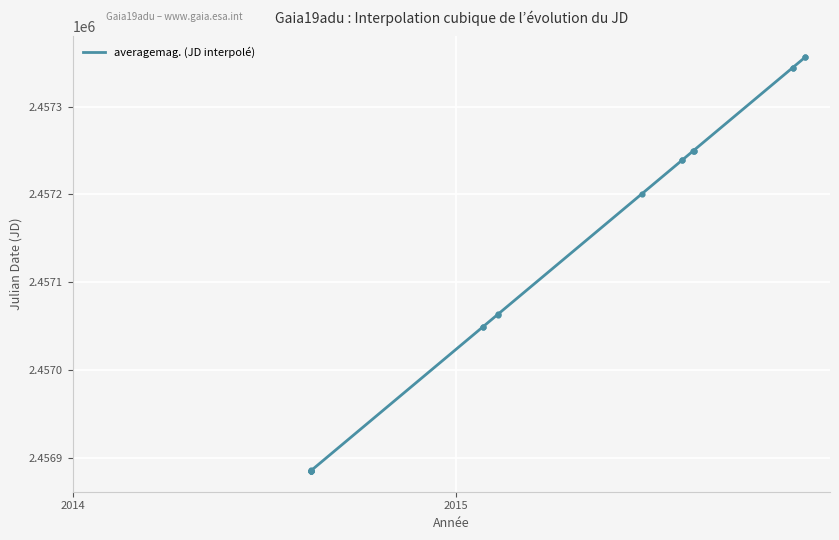

What is the minimum value for averagemag. (JD interpolé)?

2456885.2